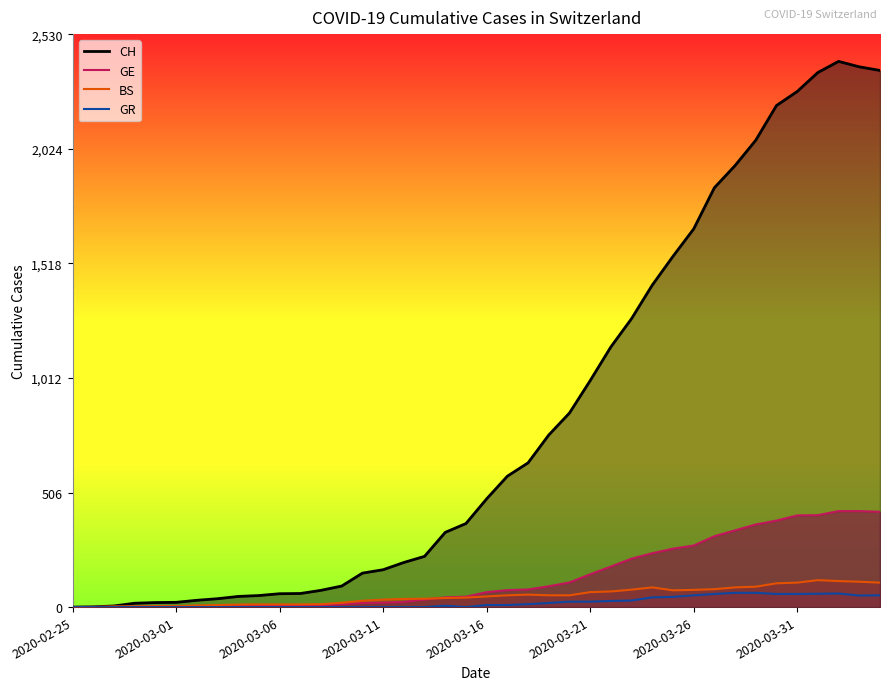

What is the value of the BS point at the 14th from the left?

19